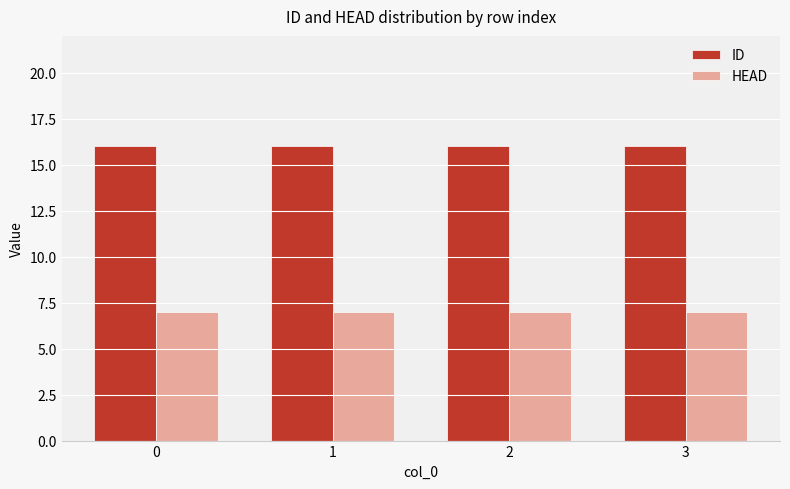

What value does the HEAD series have at 0?

7